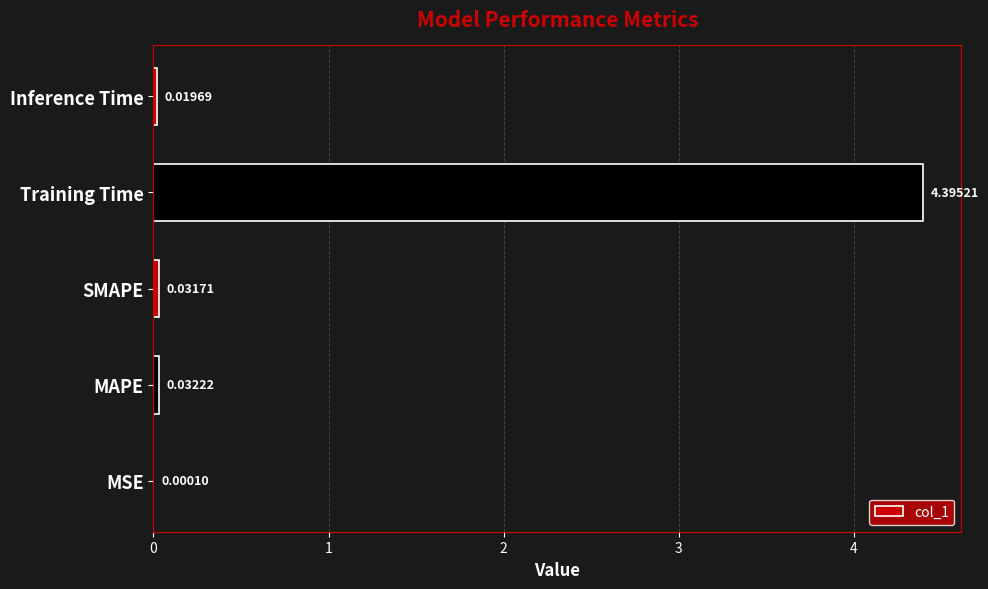

What is the change in value from SMAPE to Training Time?

+4.4